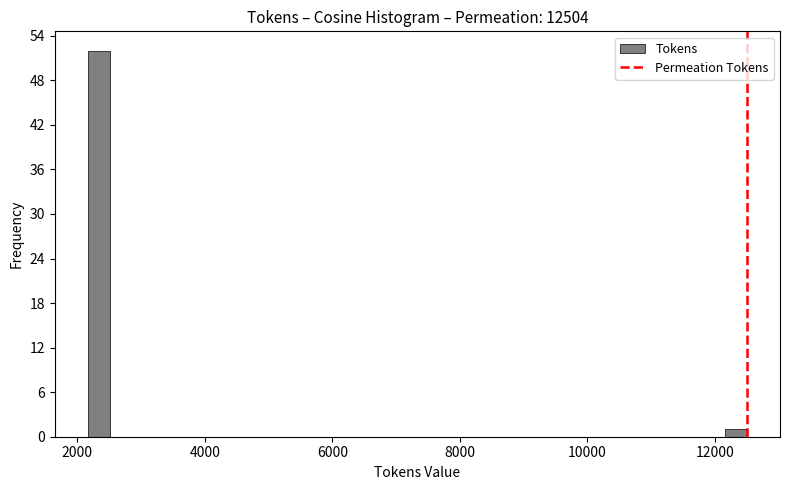

Read against the x-axis, roughly where is the centre of the tallest bar?

2400